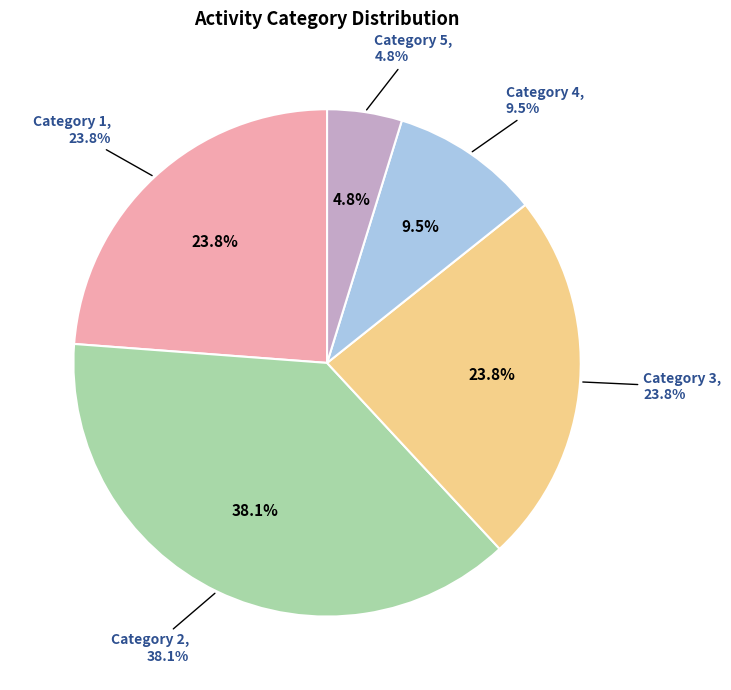

Is the sum of 4 and 2 greater than half?

No